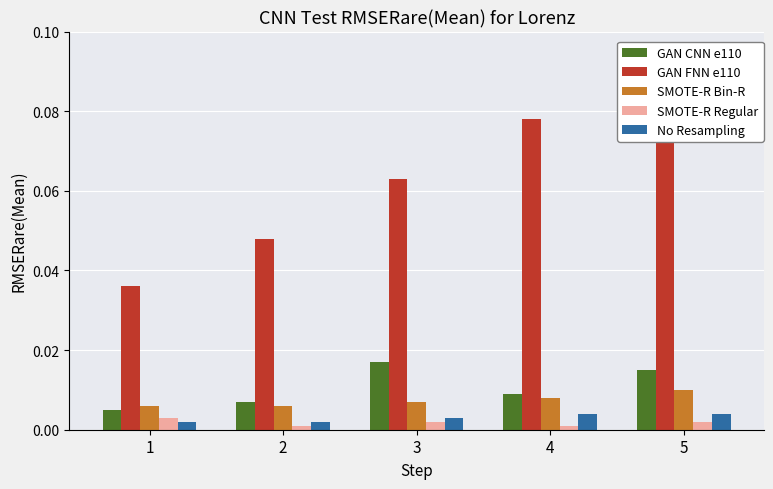

Which category has the highest value across all series?

5